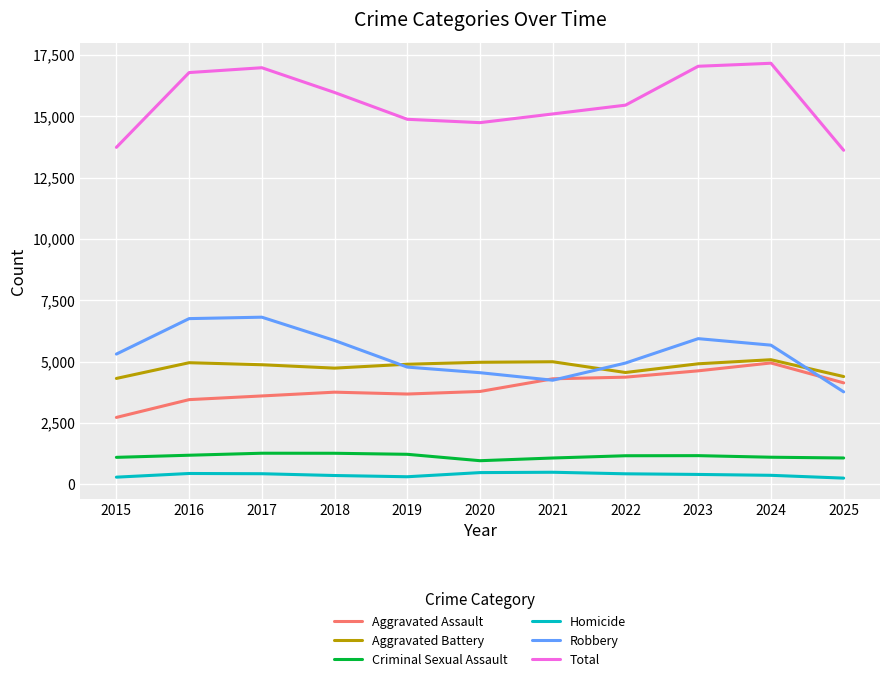

What is the difference between the Aggravated Assault values at 2019 and 2015?

954